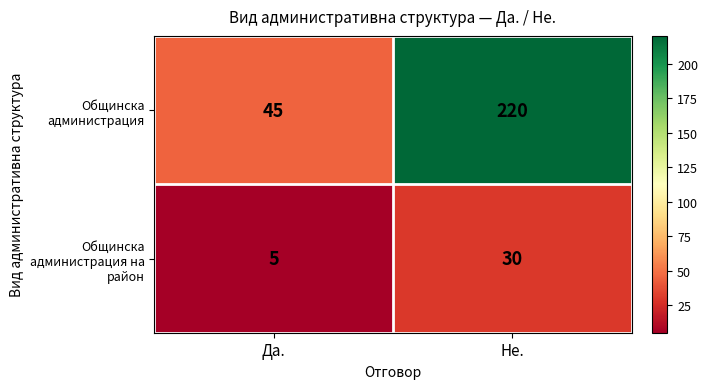

What is the sum of all Общинска администрация values?

265